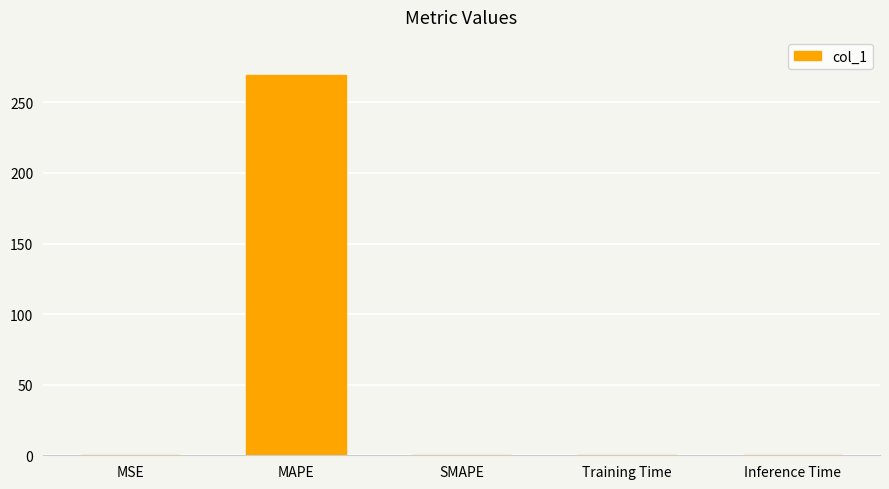

True or false: the data shows 269.5 at MAPE.

True